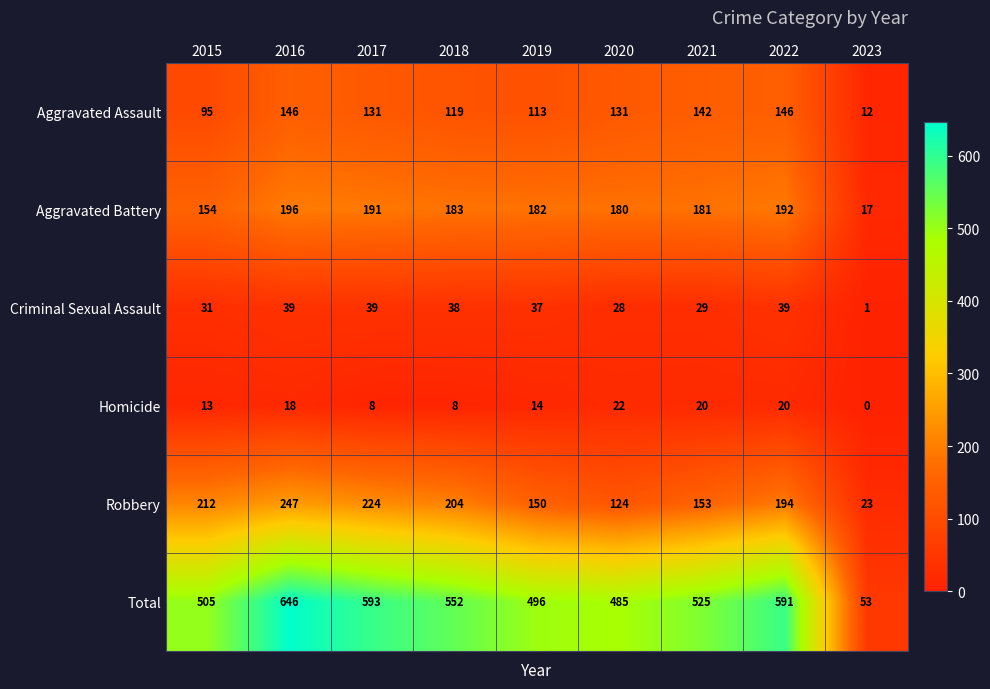

What is the difference between the highest and lowest values at 2015?

492